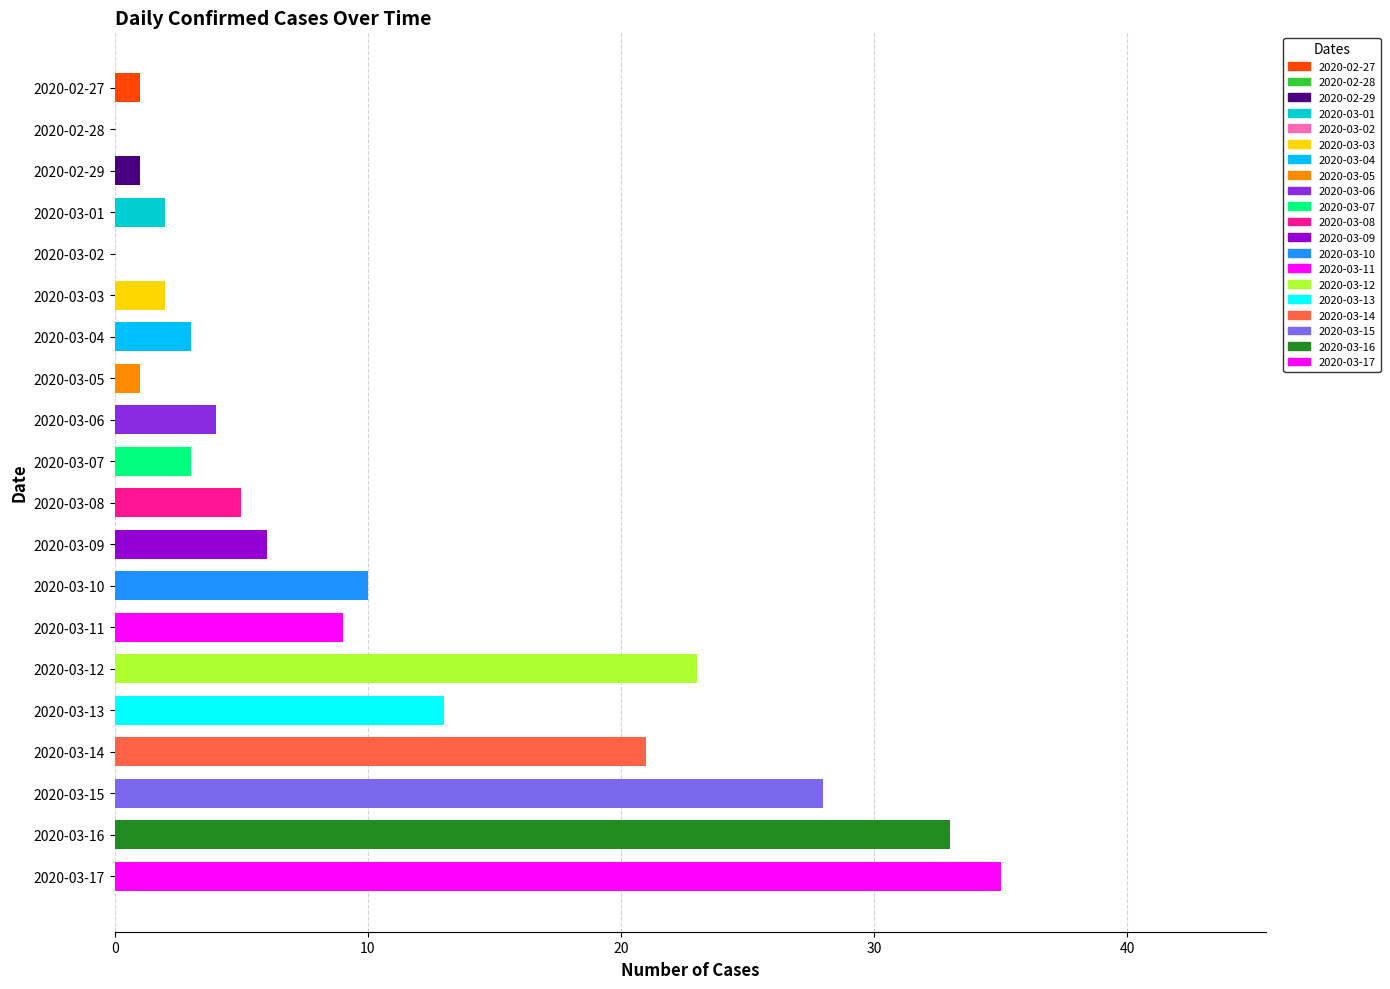

What is the sum of all values?

200